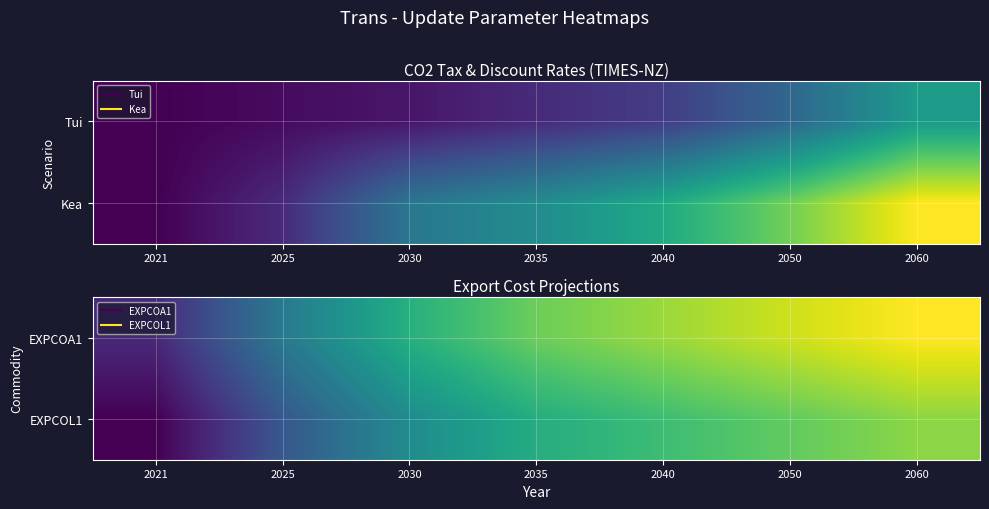

What is the difference between the maximum and minimum values in the EXPCOA1 series?

1.5